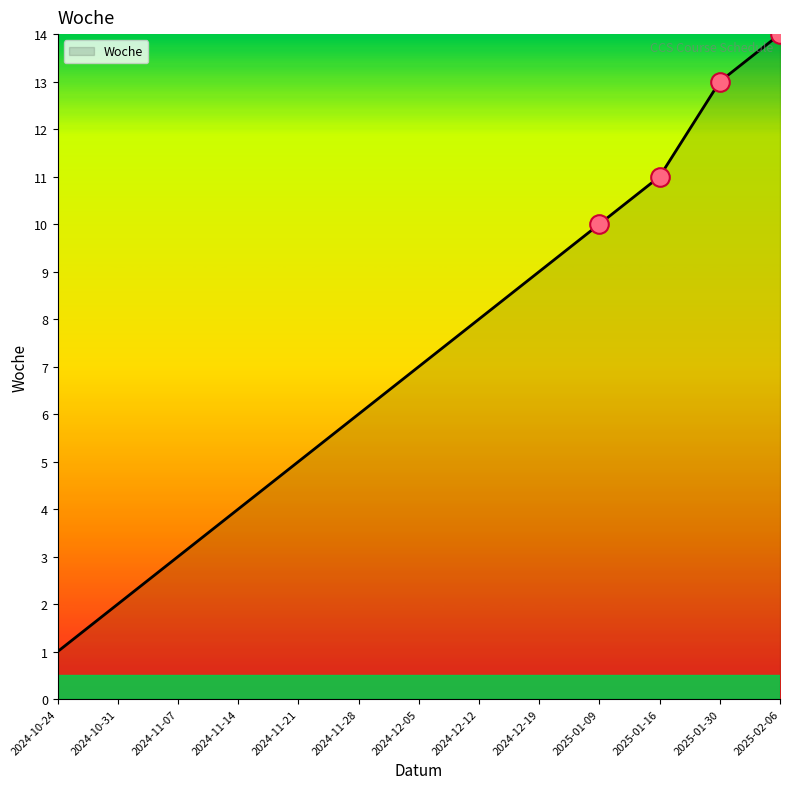

Which has a higher value, 2024-11-07 or 2025-02-06?

2025-02-06